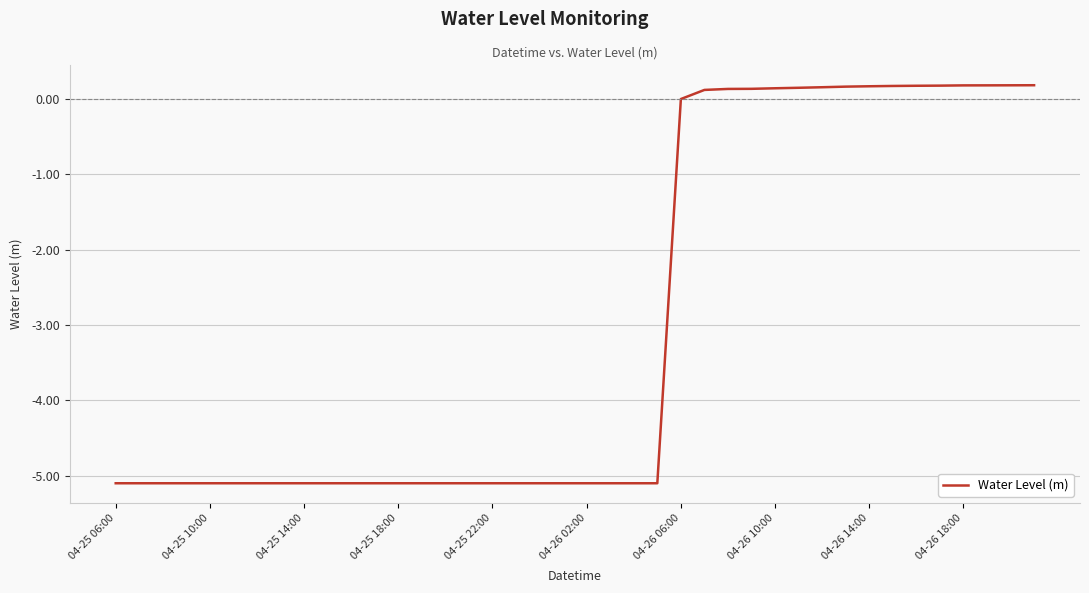

How many values exceed -5?

16